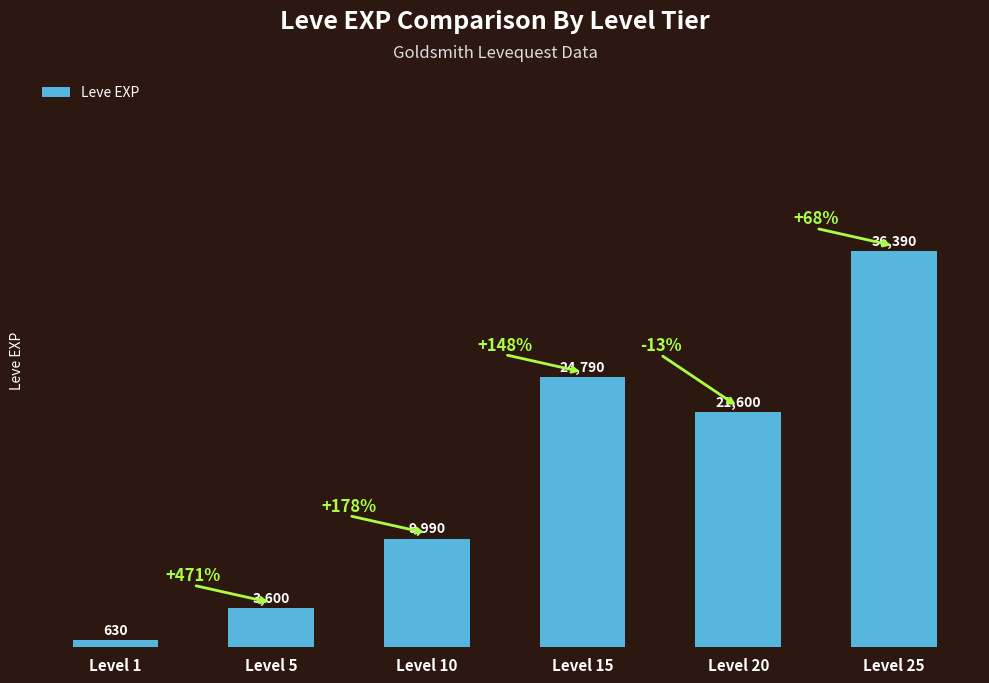

The value at Level 1 is 630. True or false?

True